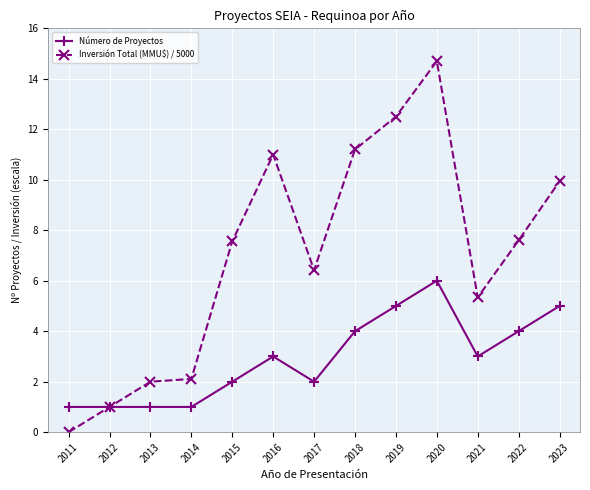

How many lines are shown in the chart?

2